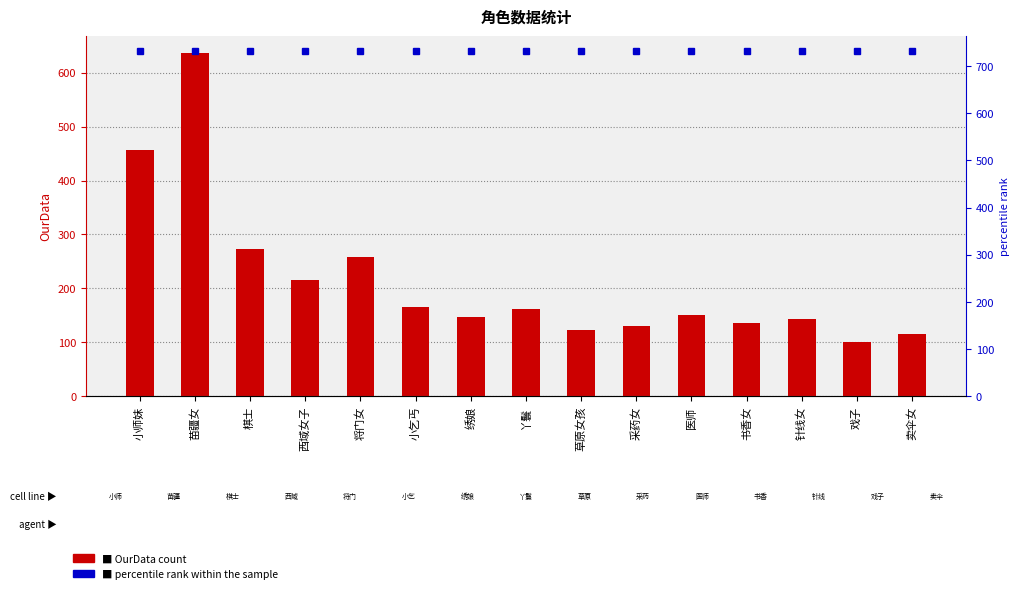

At which label is the value closest to 368?

小师妹